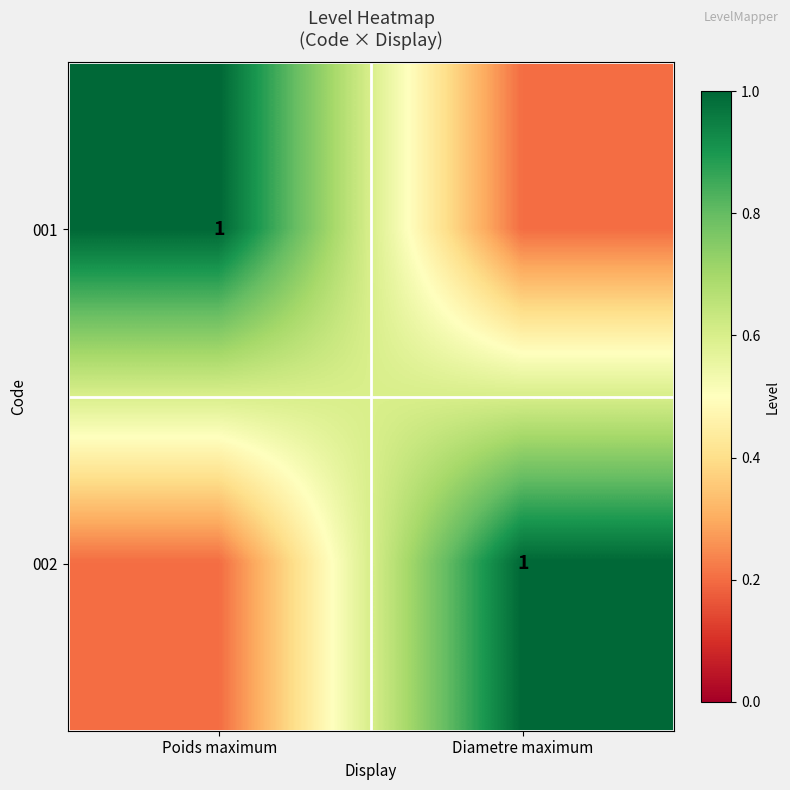

The 002 series shows 1.0 at Diametre maximum. True or false?

True